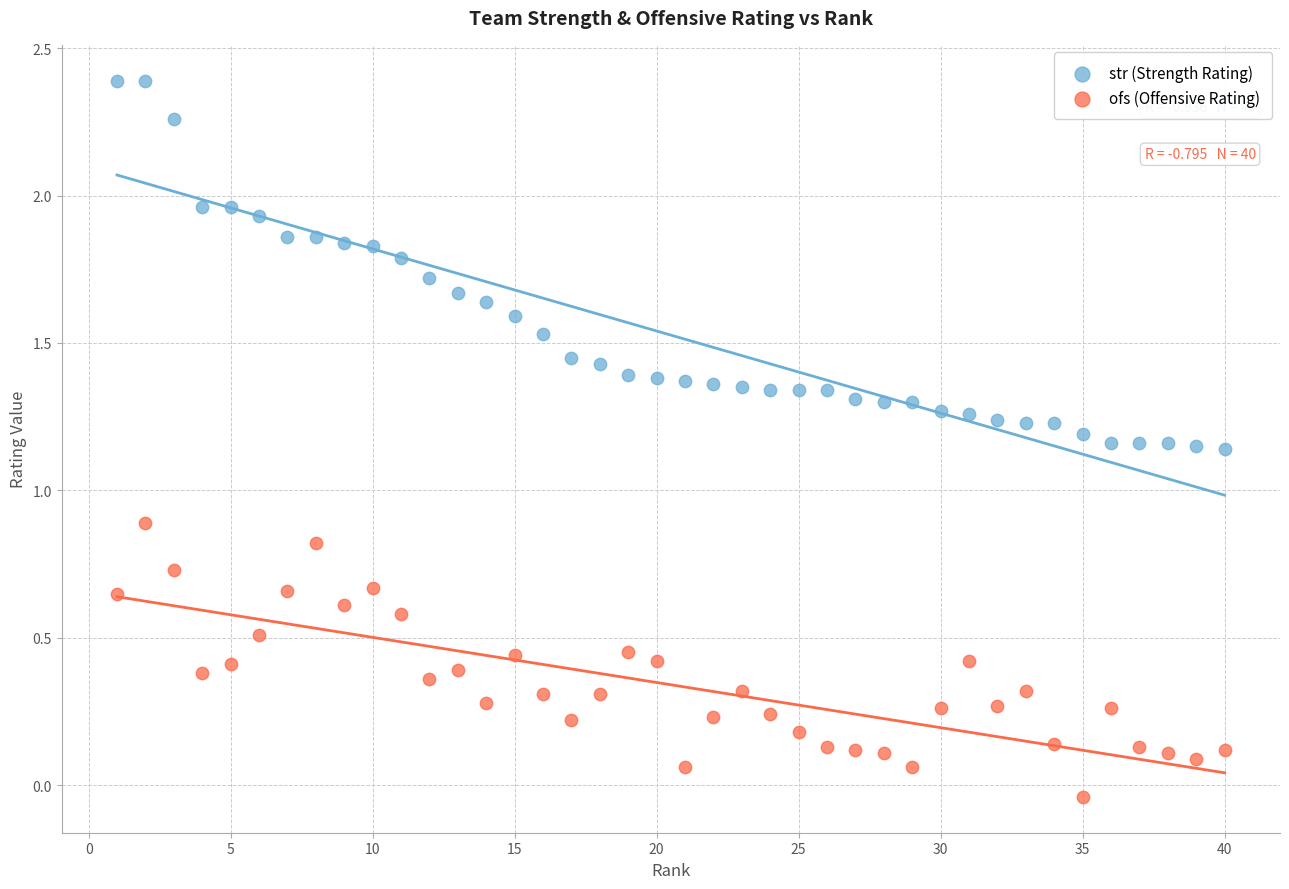

Across all data points, what is the range of X values (max minus min)?

39.0